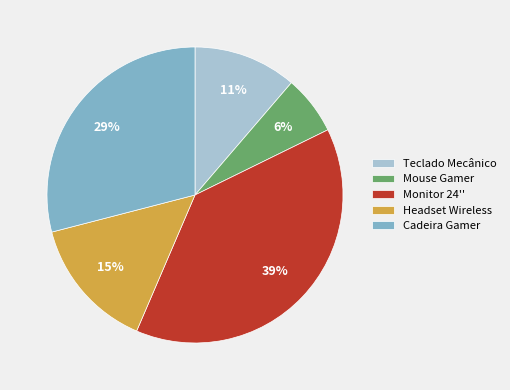

To the nearest percent, what is the difference between the Cadeira Gamer and Monitor 24'' slice percentages?

10%